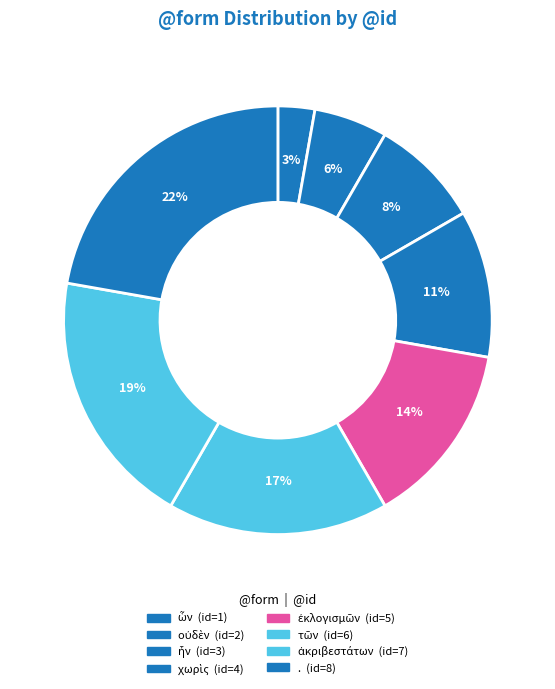

To the nearest percent, what is the combined percentage of τῶν and ἀκριβεστάτων?

36%